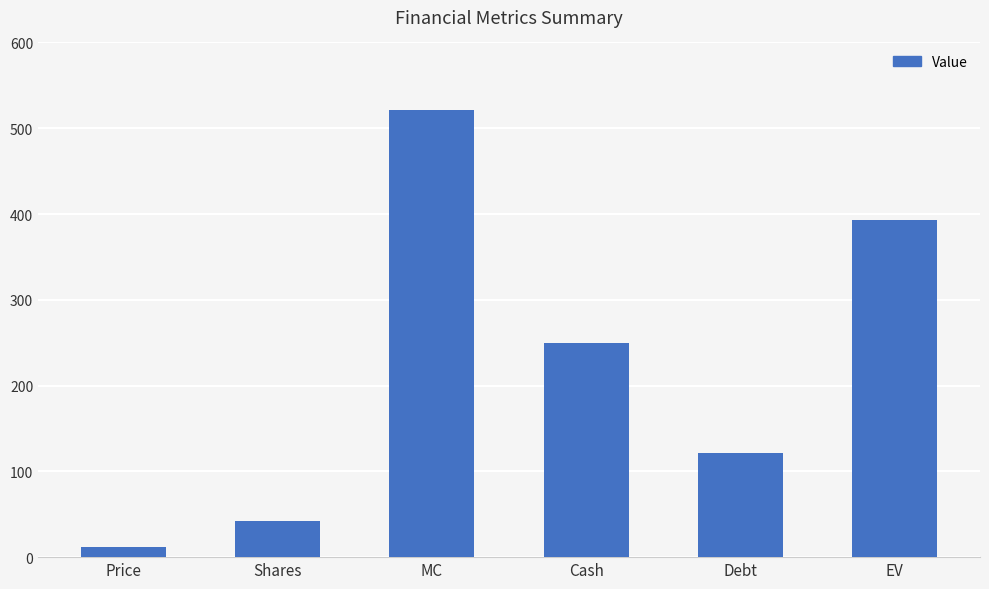

What is the change in value from Cash to Debt?

-127.9